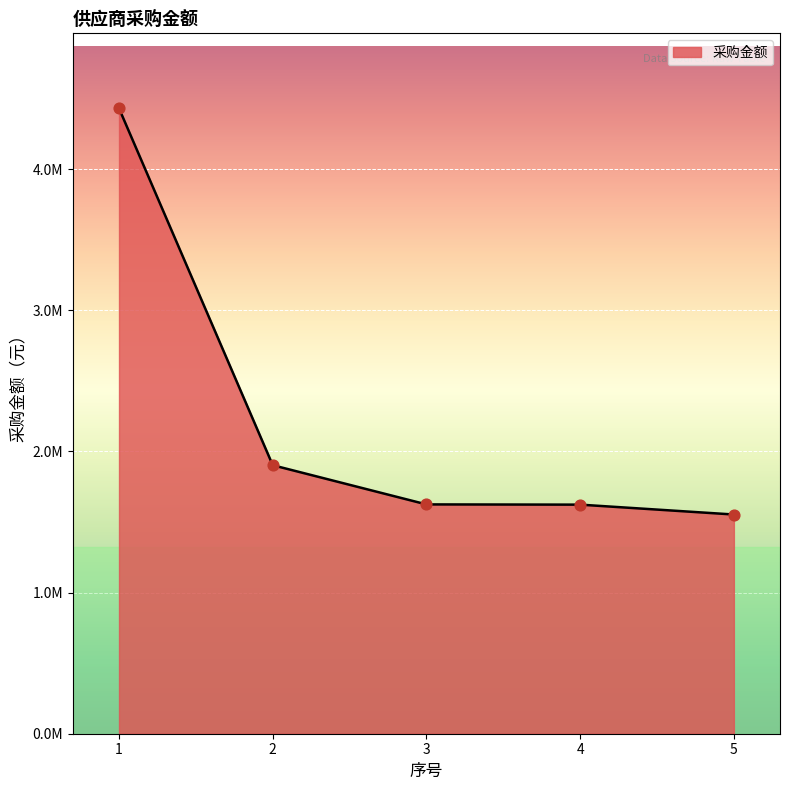

What is the ratio of the value at 1 to the value at 3?

2.7